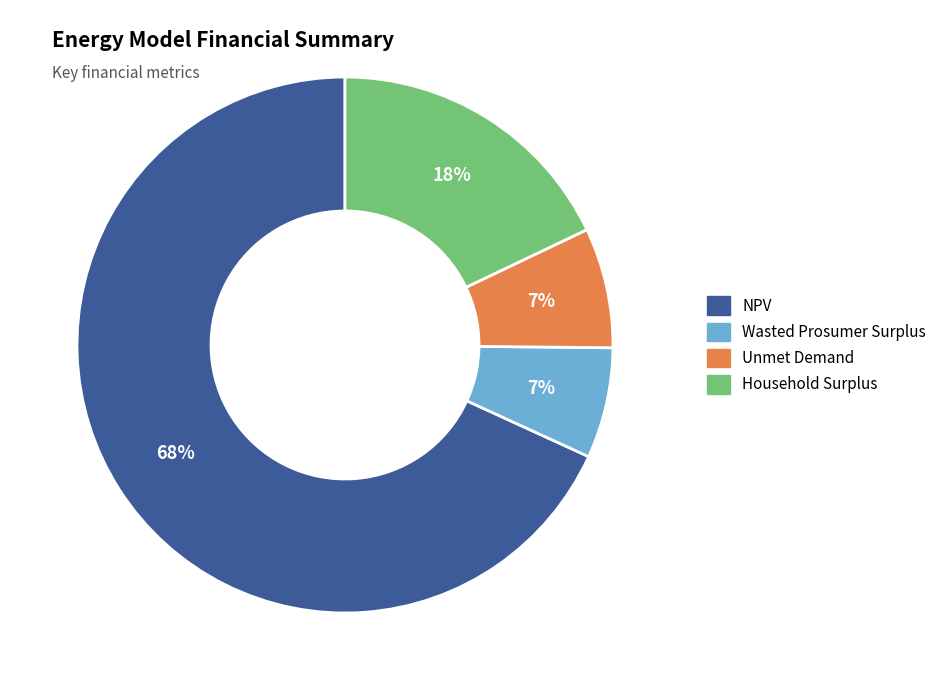

Does any single category account for the majority?

Yes